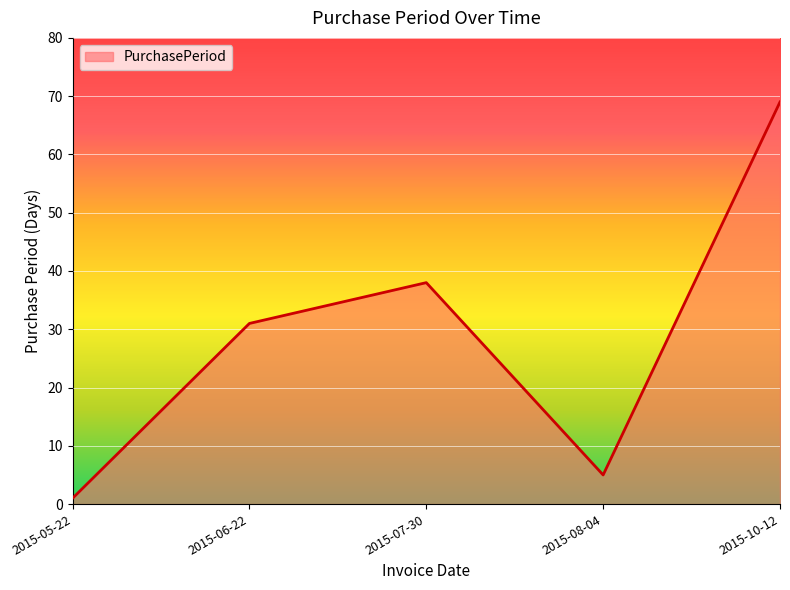

Does the chart display data point markers on the line(s)?

No